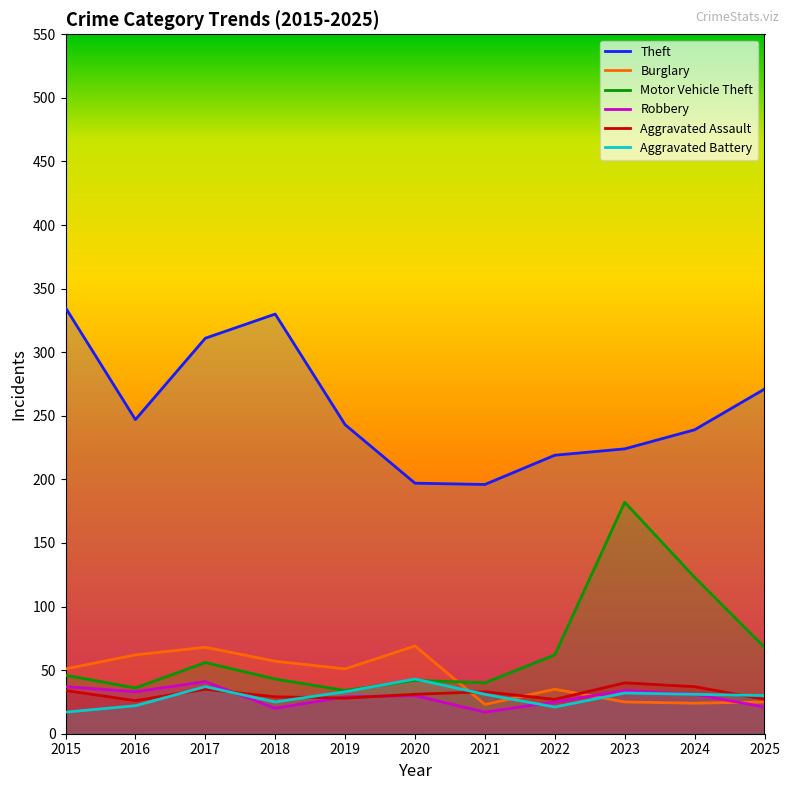

Is the value of Aggravated Assault at 2025 greater than the value of Robbery at 2018?

Yes